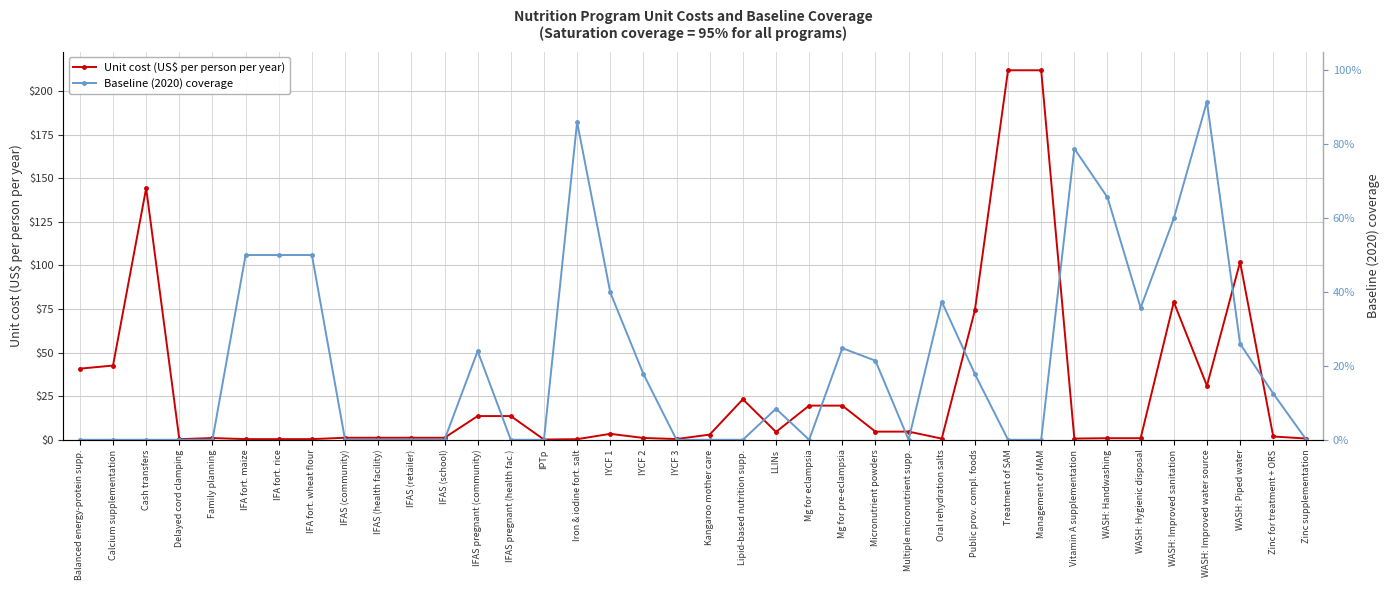

Reading right to left, list all the values displayed in this chart.

Unit cost (US$ per person per year): 0.7	1.9	102.0	31.0	79.0	0.9	0.9	0.7	212.0	212.0	74.3	0.7	4.7	4.7	19.6	19.6	4.5	23.2	3.0	0.4	1.1	3.4	0.3	0.1	13.6	13.6	1.2	1.2	1.2	1.2	0.4	0.4	0.4	1.0	0.4	144.4	42.6	40.8
Baseline (2020) coverage: 0.0	0.1	0.3	0.9	0.6	0.4	0.7	0.8	0.0	0.0	0.2	0.4	0.0	0.2	0.2	0.0	0.1	0.0	0.0	0.0	0.2	0.4	0.9	0.0	0.0	0.2	0.0	0.0	0.0	0.0	0.5	0.5	0.5	0.0	0.0	0.0	0.0	0.0